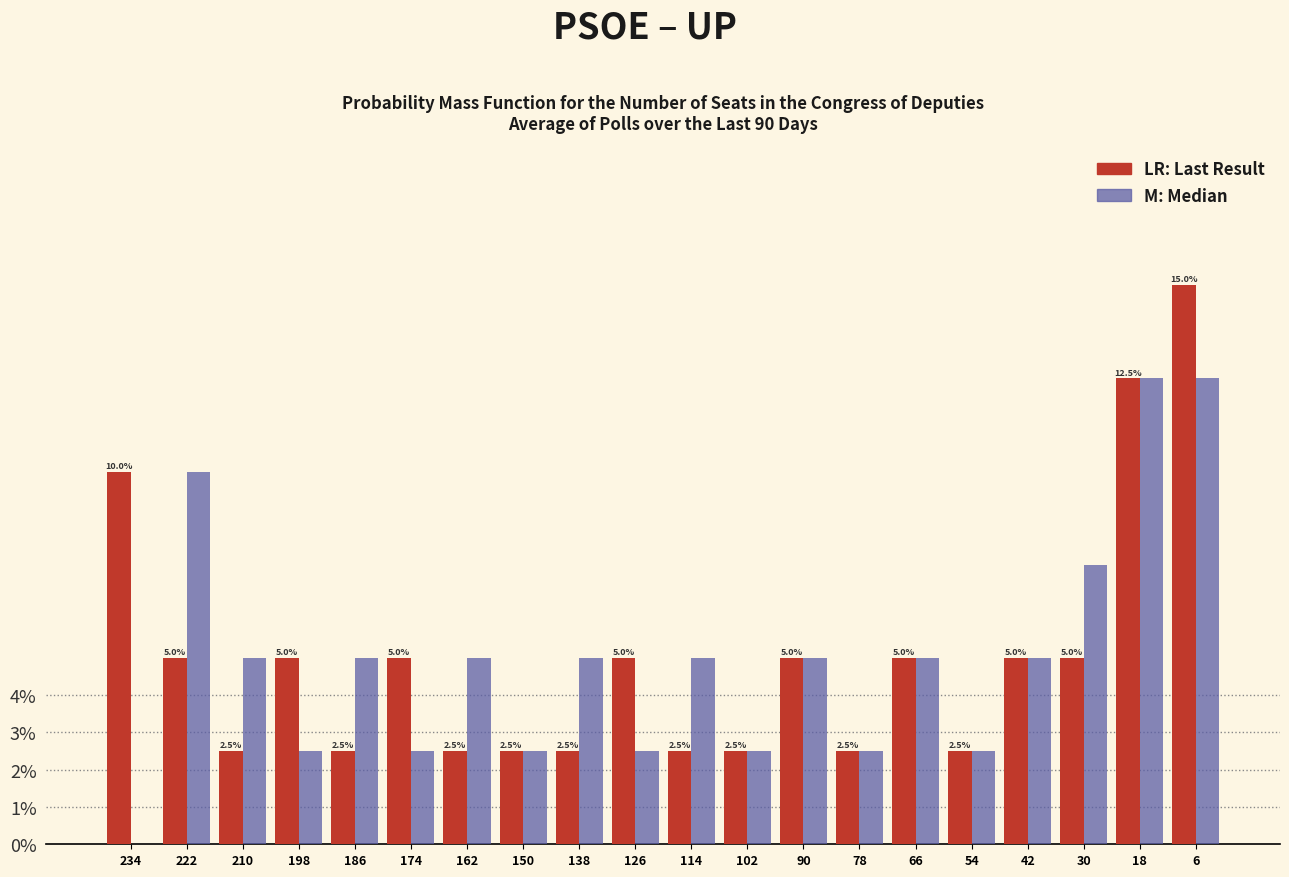

Reading left to right, what are all the values shown in this chart?

Last Result: 234=10.0	222=5.0	210=2.5	198=5.0	186=2.5	174=5.0	162=2.5	150=2.5	138=2.5	126=5.0	114=2.5	102=2.5	90=5.0	78=2.5	66=5.0	54=2.5	42=5.0	30=5.0	18=12.5	6=15.0
Median: 234=0.0	222=10.0	210=5.0	198=2.5	186=5.0	174=2.5	162=5.0	150=2.5	138=5.0	126=2.5	114=5.0	102=2.5	90=5.0	78=2.5	66=5.0	54=2.5	42=5.0	30=7.5	18=12.5	6=12.5